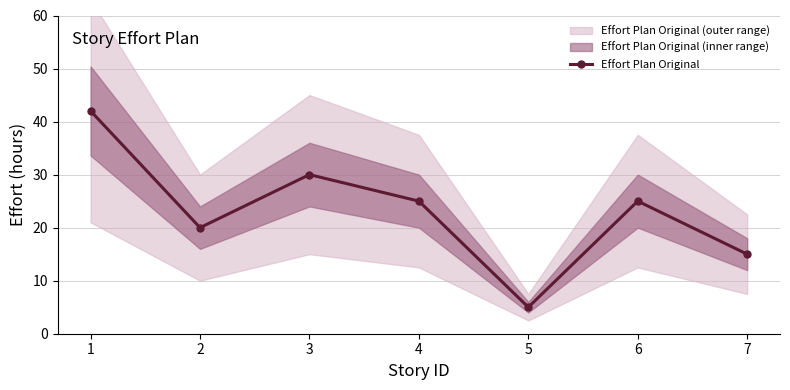

What is the change in value from 3 to 4?

-5